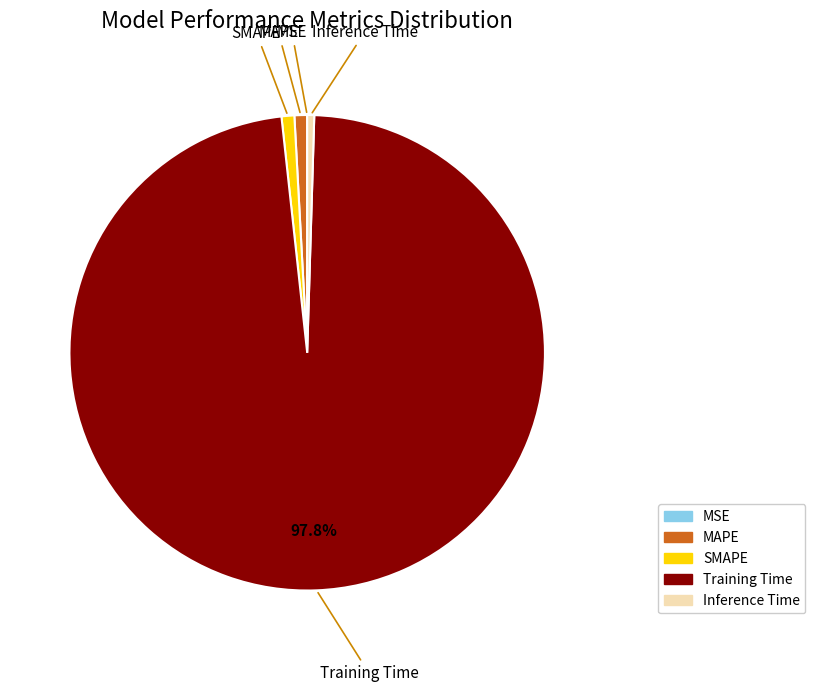

Is there any slice that represents more than half of the pie?

Yes